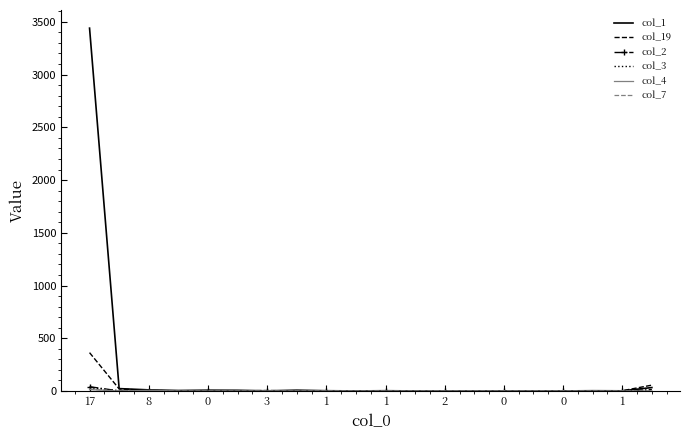

Which series has the largest total across all categories?

col_1